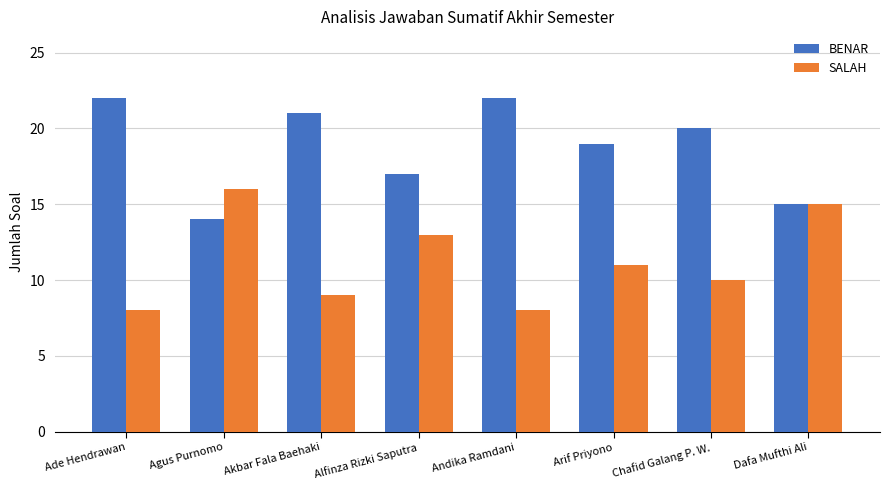

Rank the series by their maximum value, from highest to lowest.

BENAR, SALAH